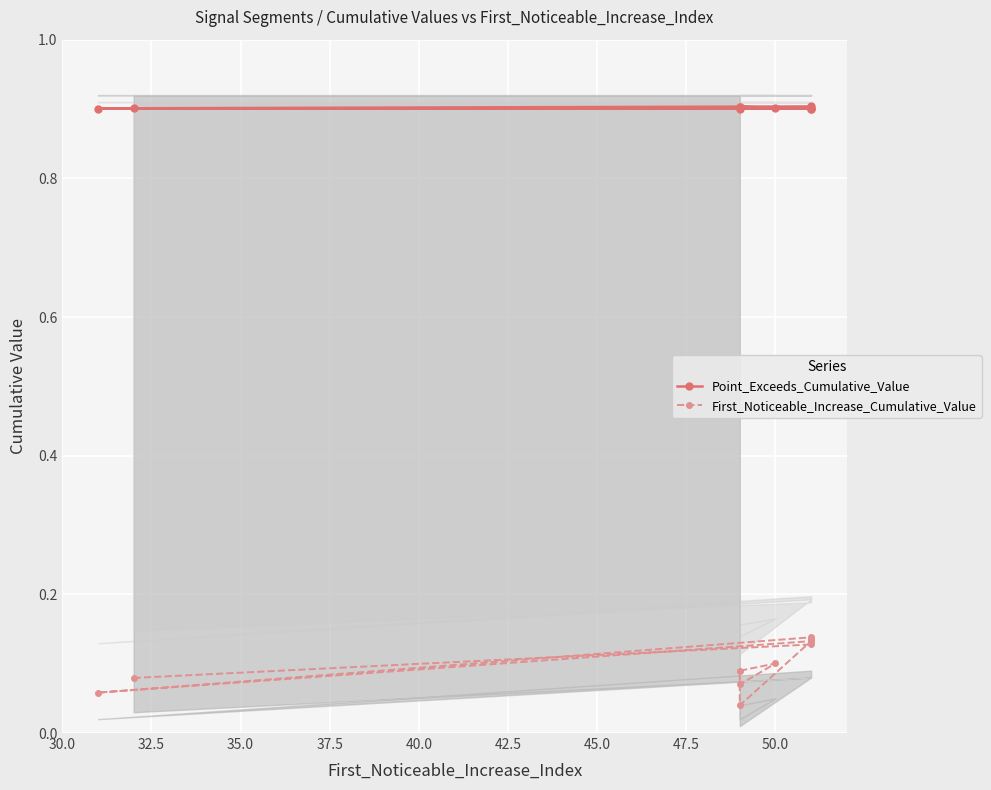

What is the sum of all First_Noticeable_Increase_Cumulative_Value values?

1.0